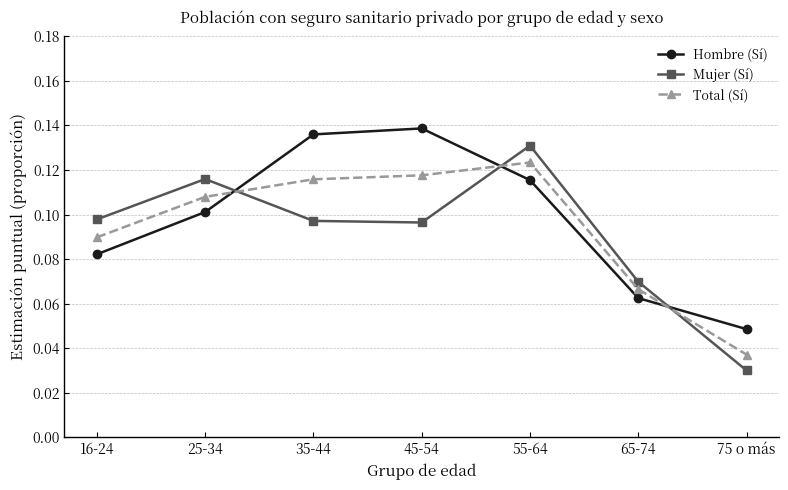

After their last crossing, which series has the higher values: Hombre (Sí) or Total (Sí)?

Hombre (Sí)